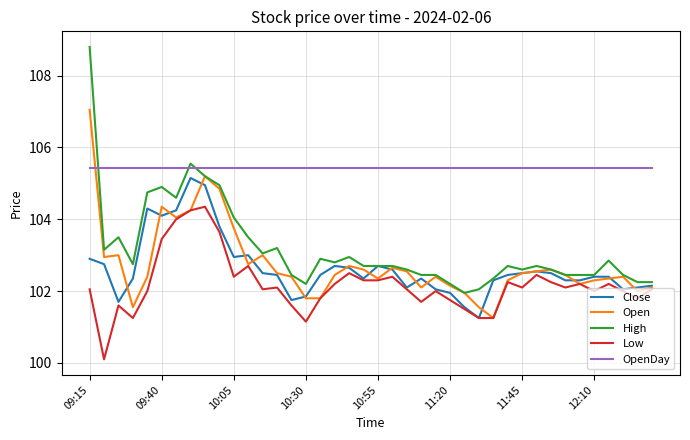

Which series has the widest spread of values?

High